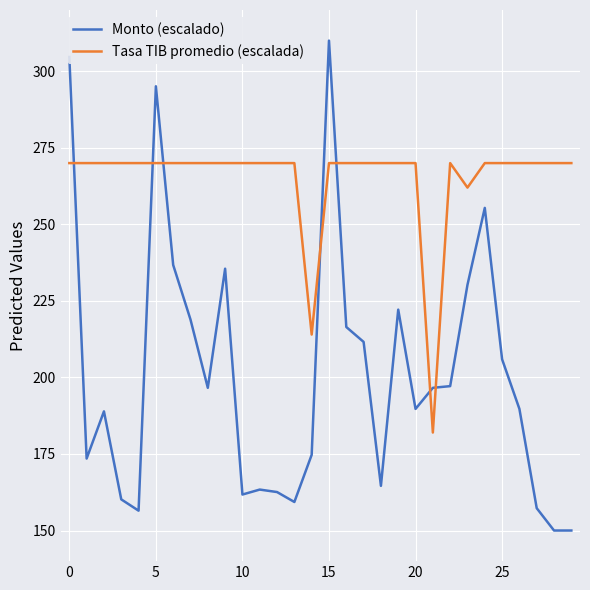

What is the maximum value for Tasa TIB promedio (escalada)?

270.0